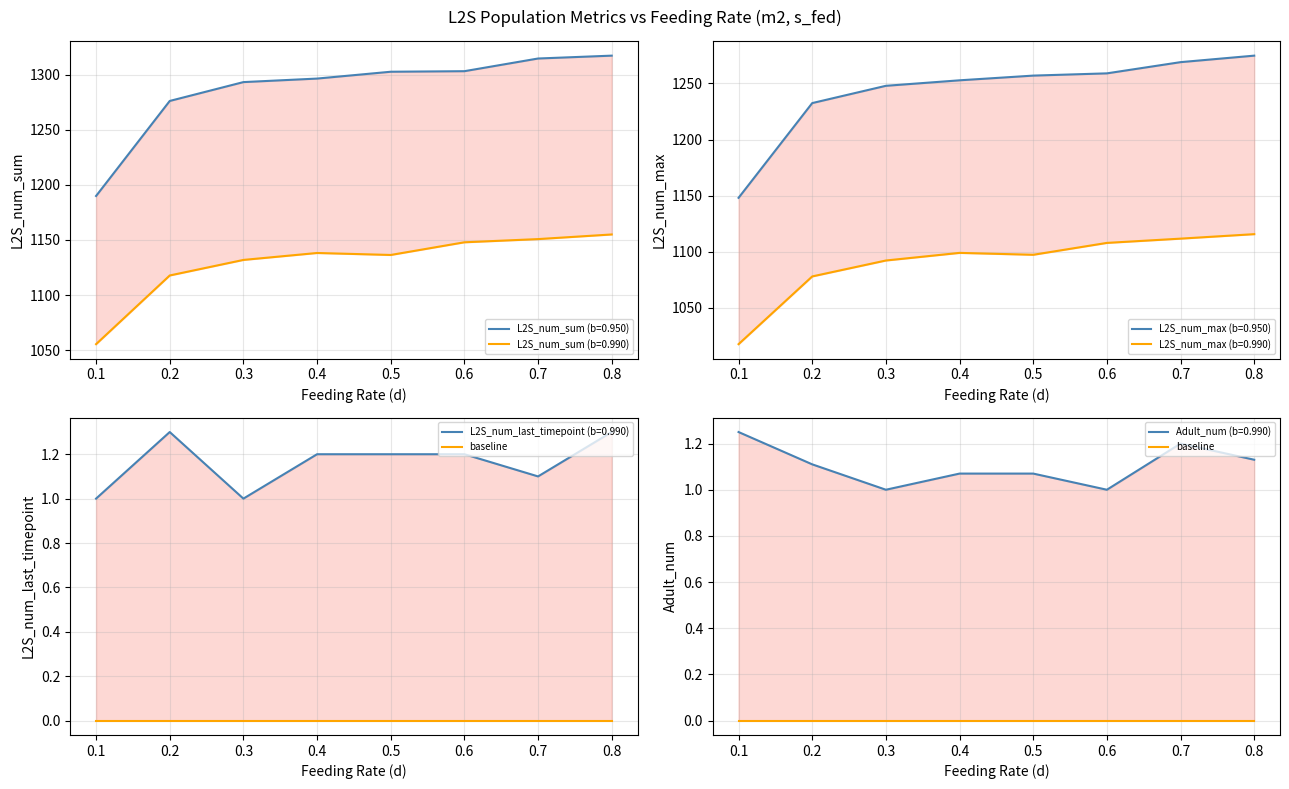

Is the value of L2S_num_sum_b095 at 0.7 greater than the value of L2S_num_max_mean at 0.2?

Yes